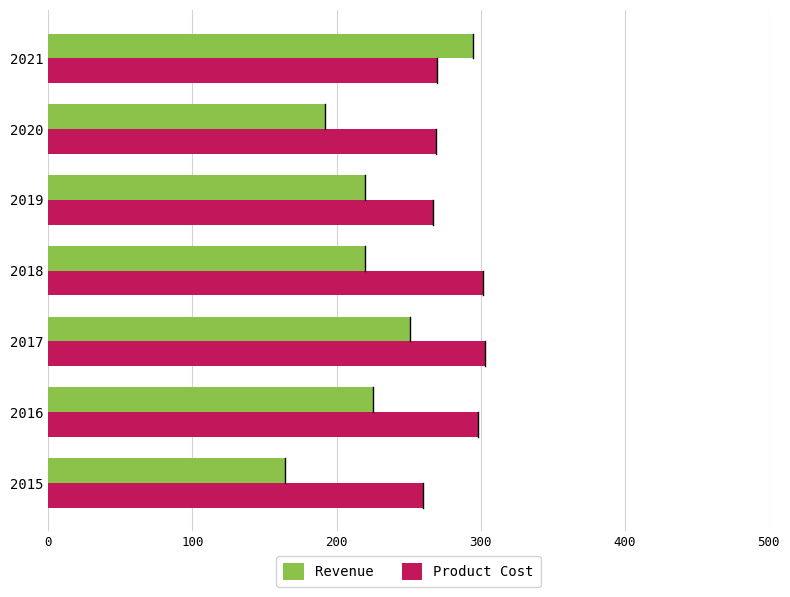

True or false: Revenue has a value of 279 at 2015.

False